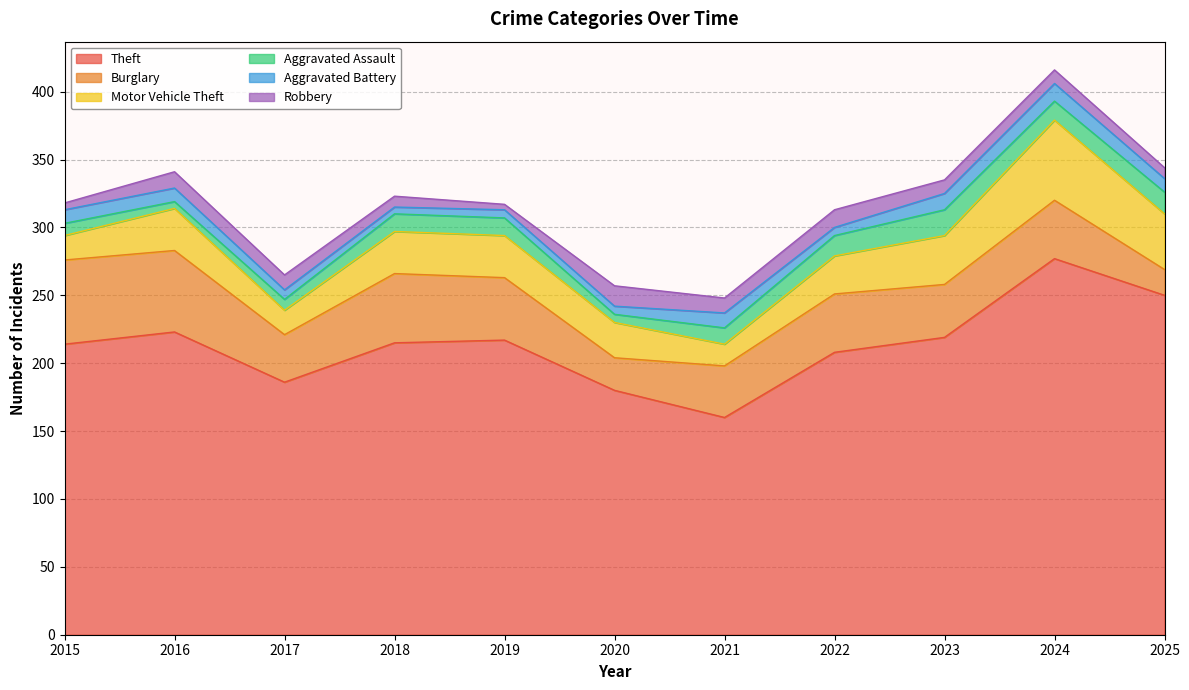

Read the Theft value at 2022.

208